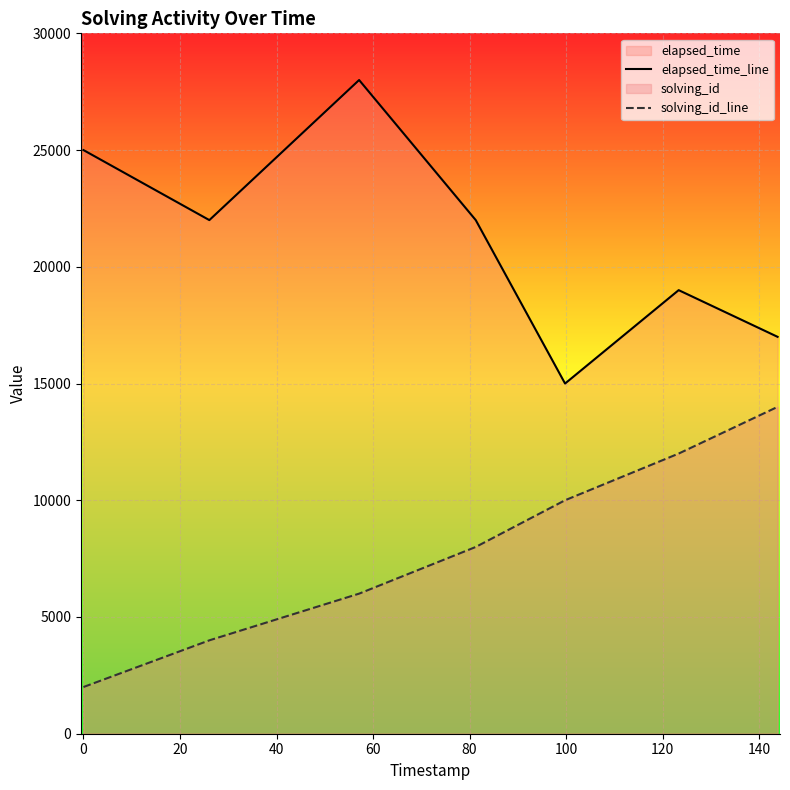

True or false: elapsed_time_line and solving_id_line intersect in this chart.

False